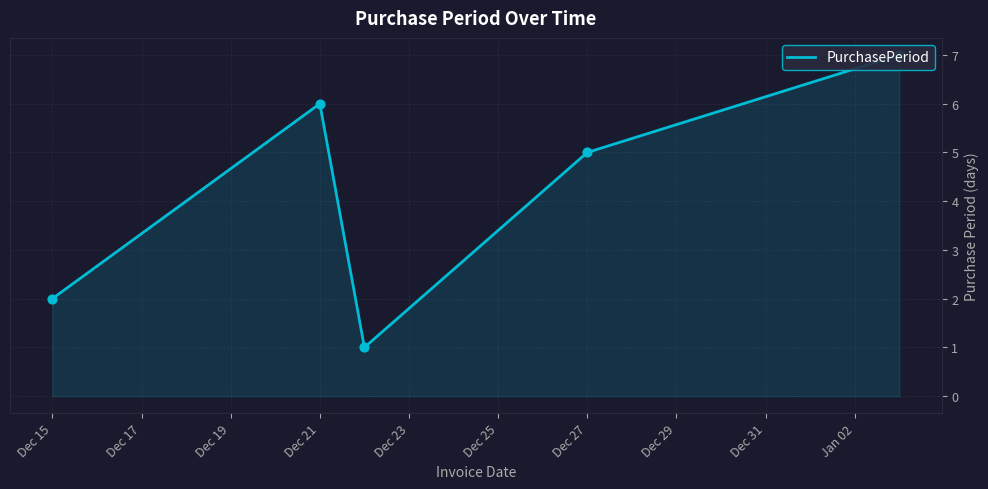

Which has a higher value, Dec 21 or Dec 19?

Dec 21